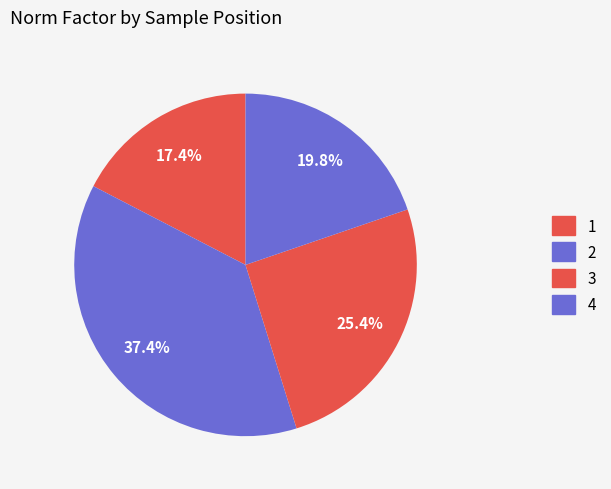

Count the number of slices in the pie.

4